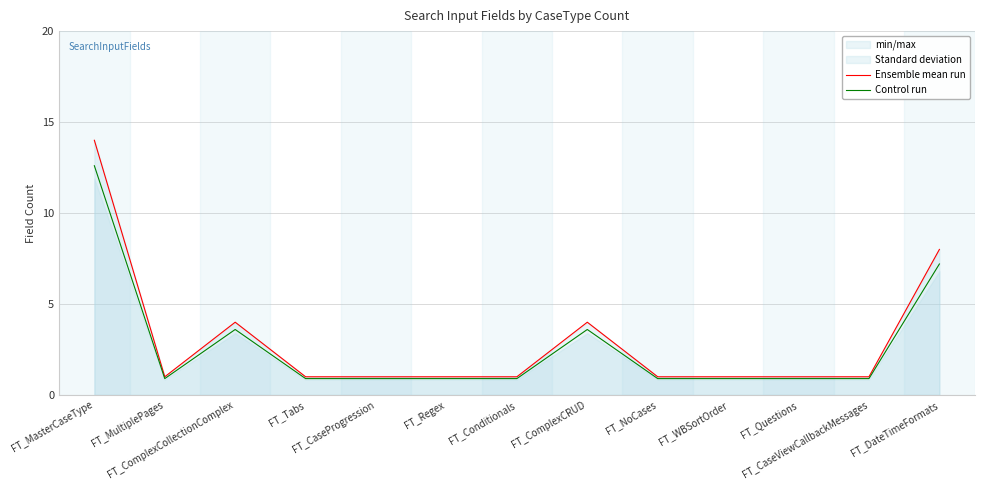

What position from the right is FT_MasterCaseType?

13